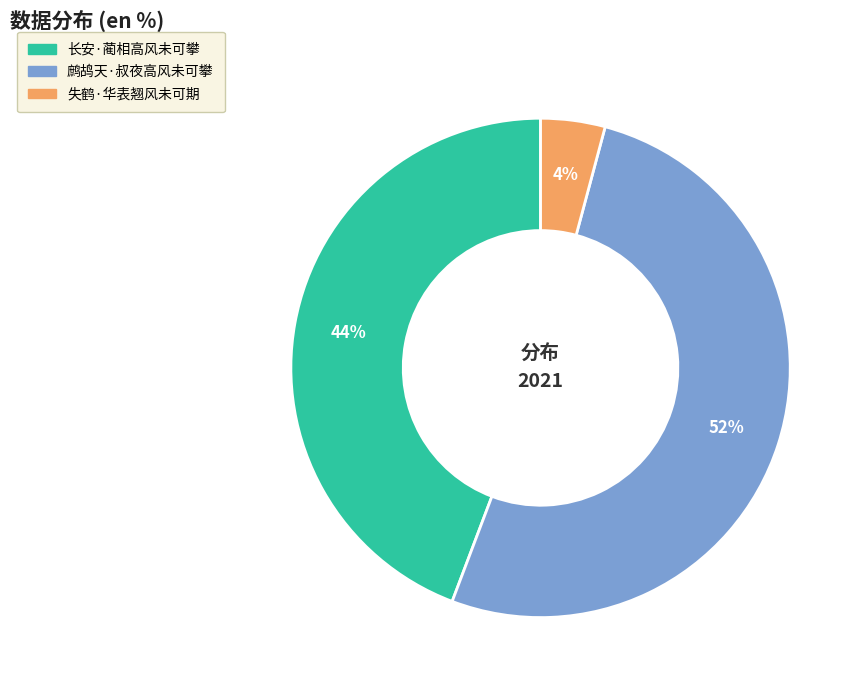

To the nearest percent, what portion does 长安·蔺相高风未可攀 represent?

44%